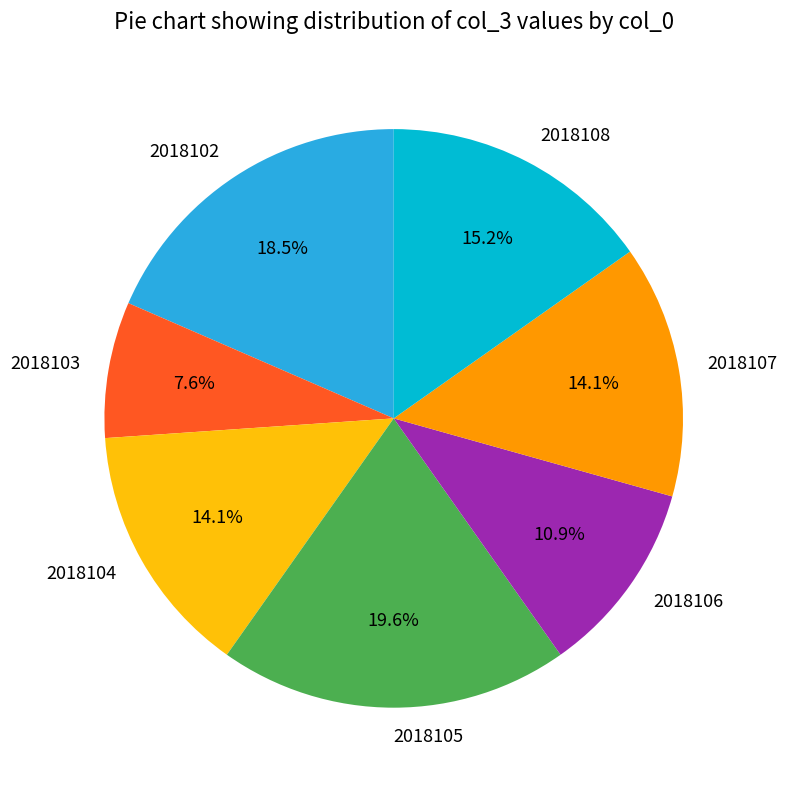

To the nearest percent, what is the average slice percentage?

14%